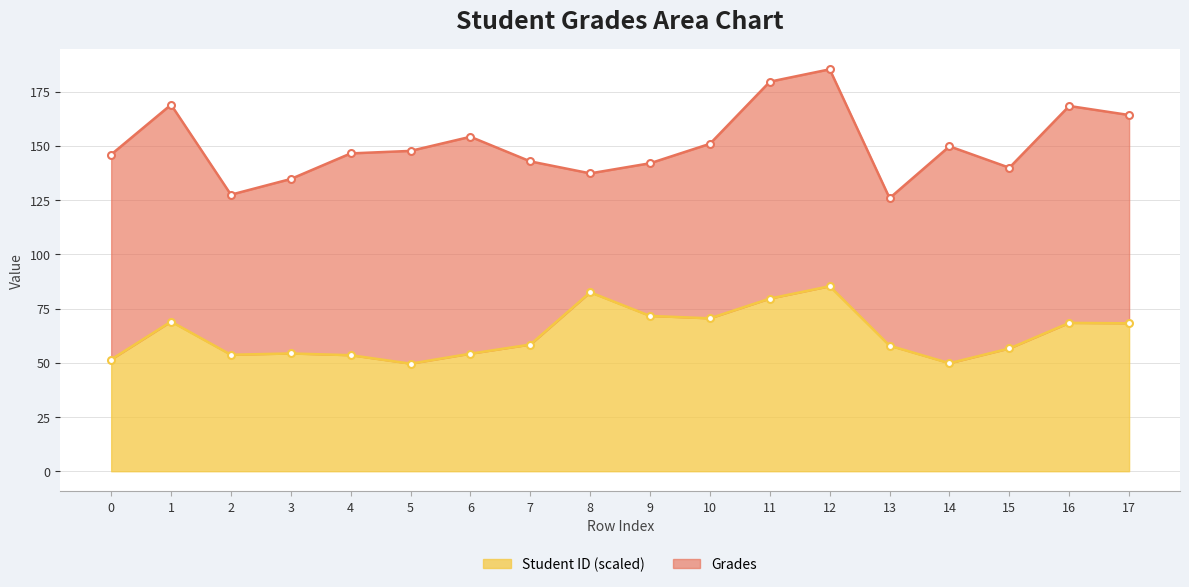

The value at 17 is 68.2. True or false?

True